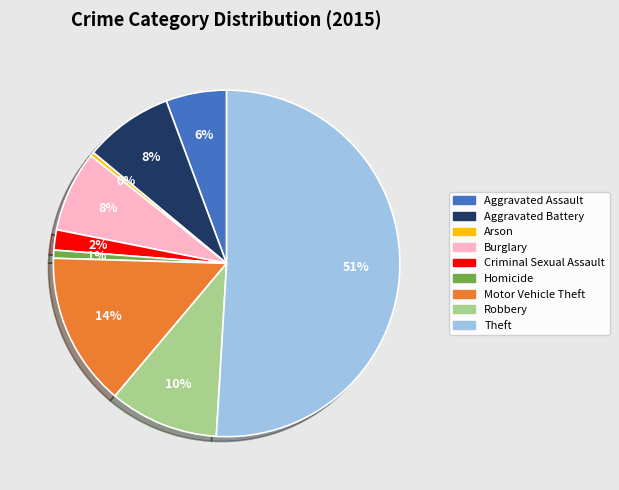

To the nearest percent, what portion does Theft represent?

51%